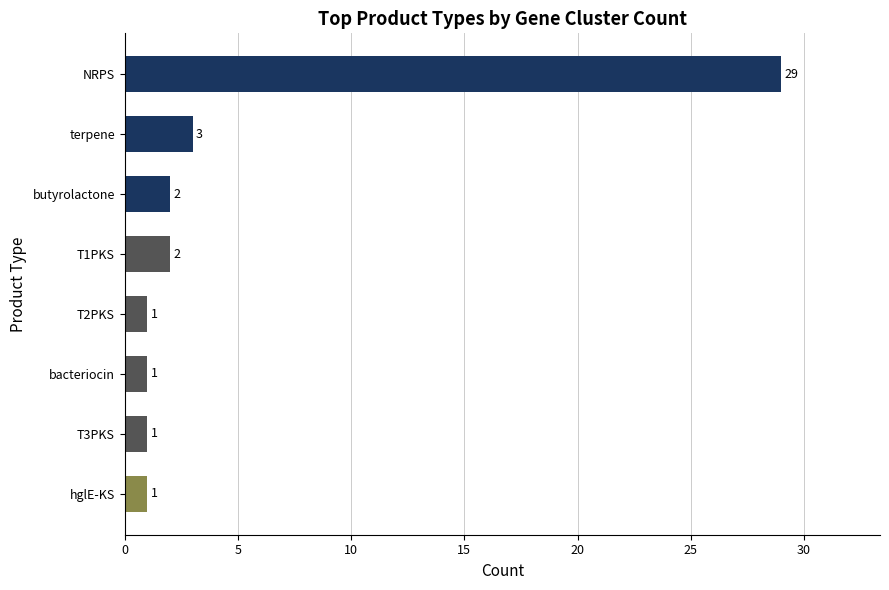

Which category has the highest value across all series?

NRPS